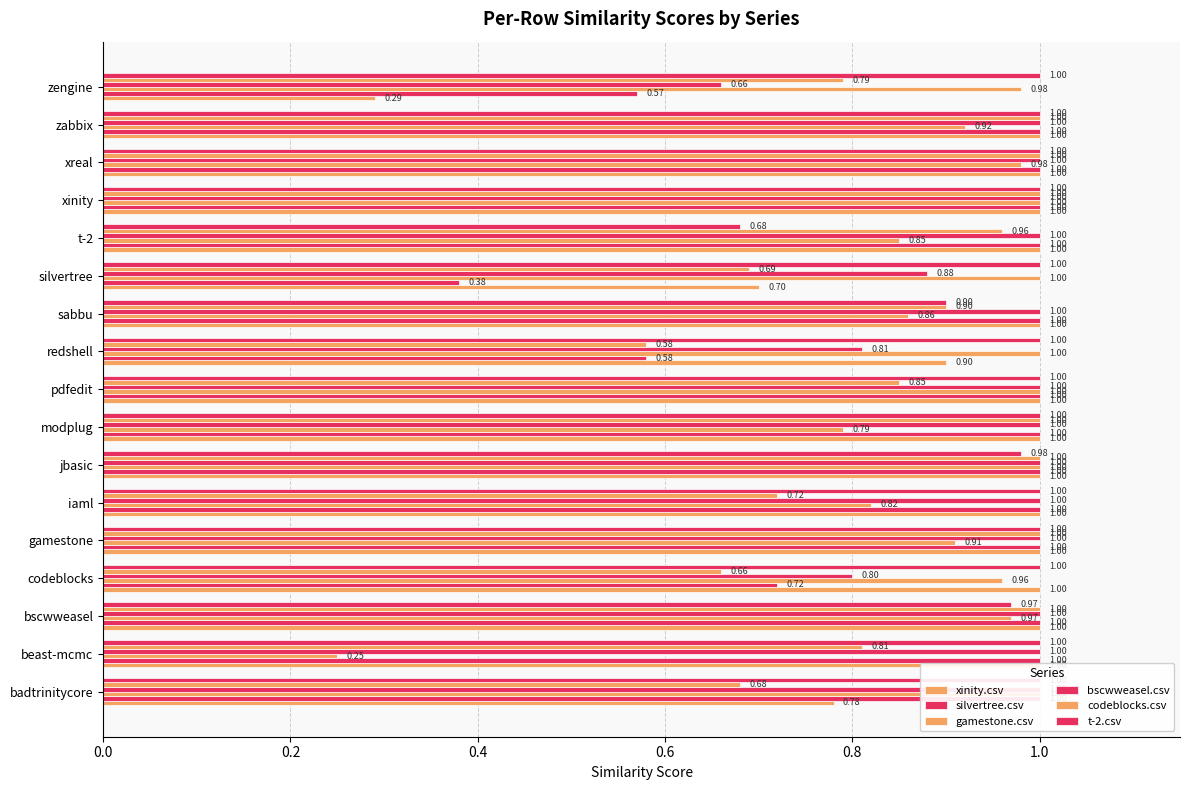

What is the average value of the silvertree.csv series?

0.9